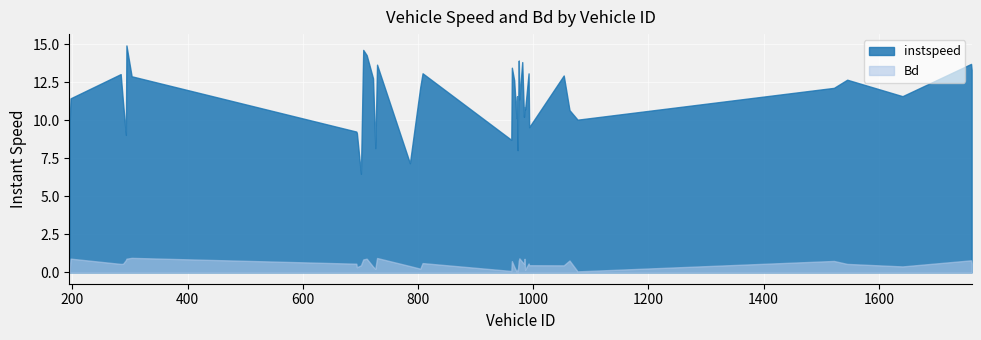

Which series has the largest total across all categories?

instspeed